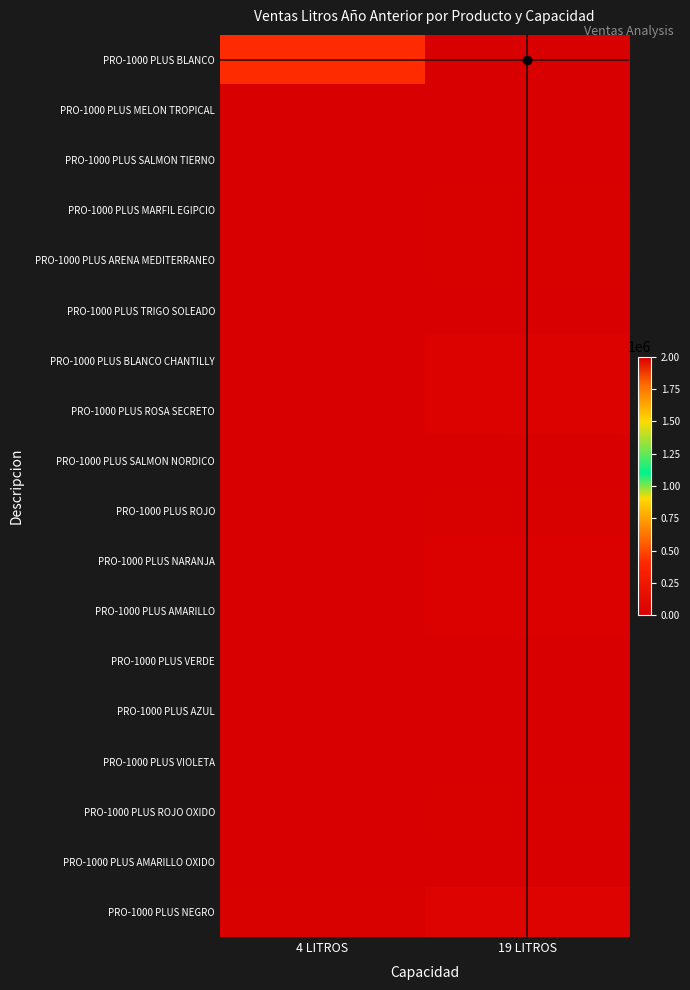

What is the total value across all series at 4 LITROS?

465096